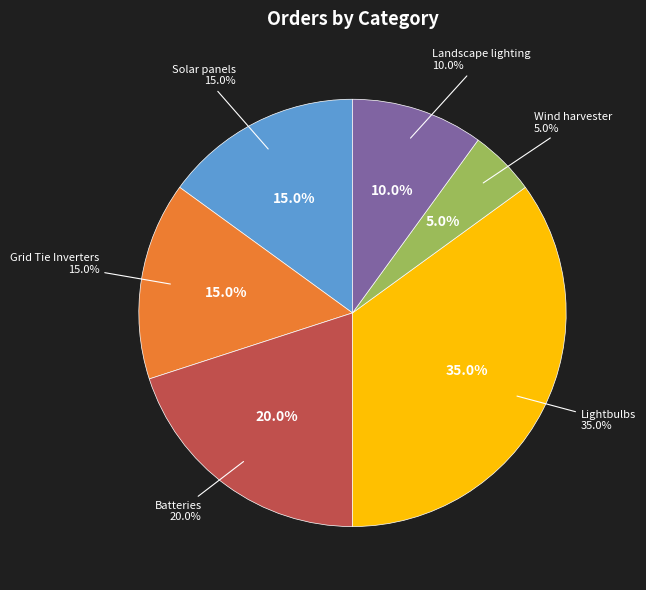

How many slices are in this pie chart?

6